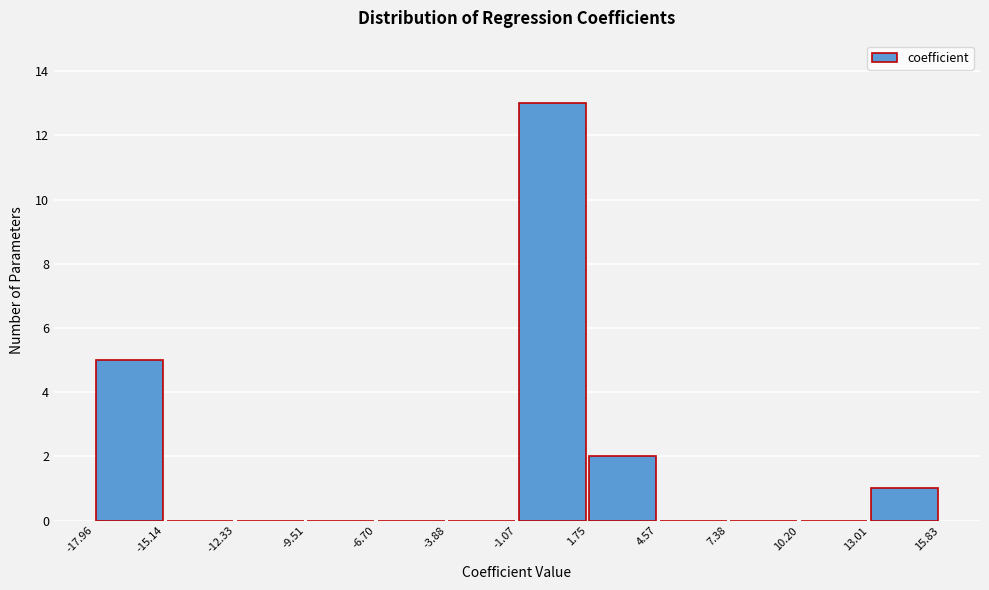

Reading left to right, transcribe this chart: for each bar, give the range it covers on the x-axis and its height. The values are not printed on the chart, so give them approximately, as read against the axis.

-17.96 to -15.14: 5
-15.14 to -12.33: 0
-12.33 to -9.51: 0
-9.51 to -6.70: 0
-6.70 to -3.88: 0
-3.88 to -1.07: 0
-1.07 to 1.75: 13
1.75 to 4.57: 2
4.57 to 7.38: 0
7.38 to 10.20: 0
10.20 to 13.01: 0
13.01 to 15.83: 1